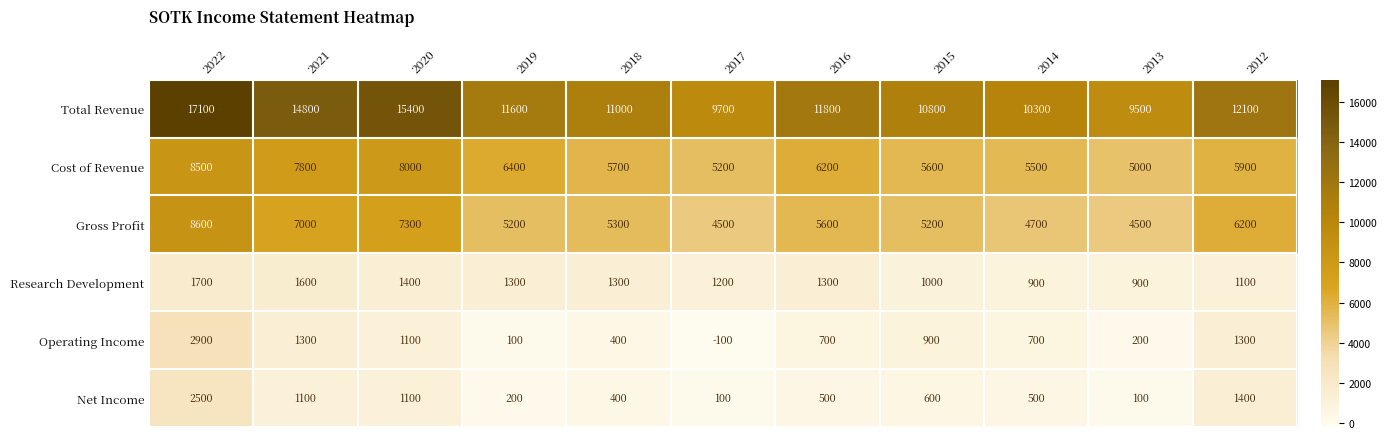

What is the difference between the Operating Income values at 2015 and 2021?

400